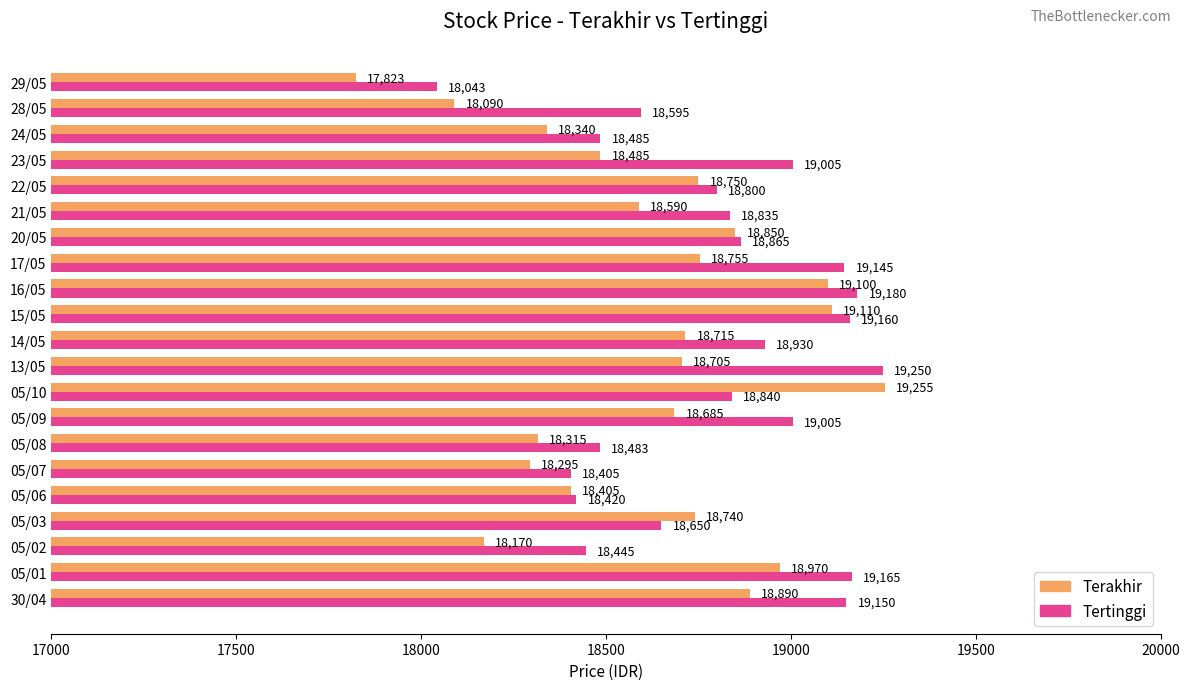

What value does the Tertinggi series have at 22/05, to the nearest 100?

18800